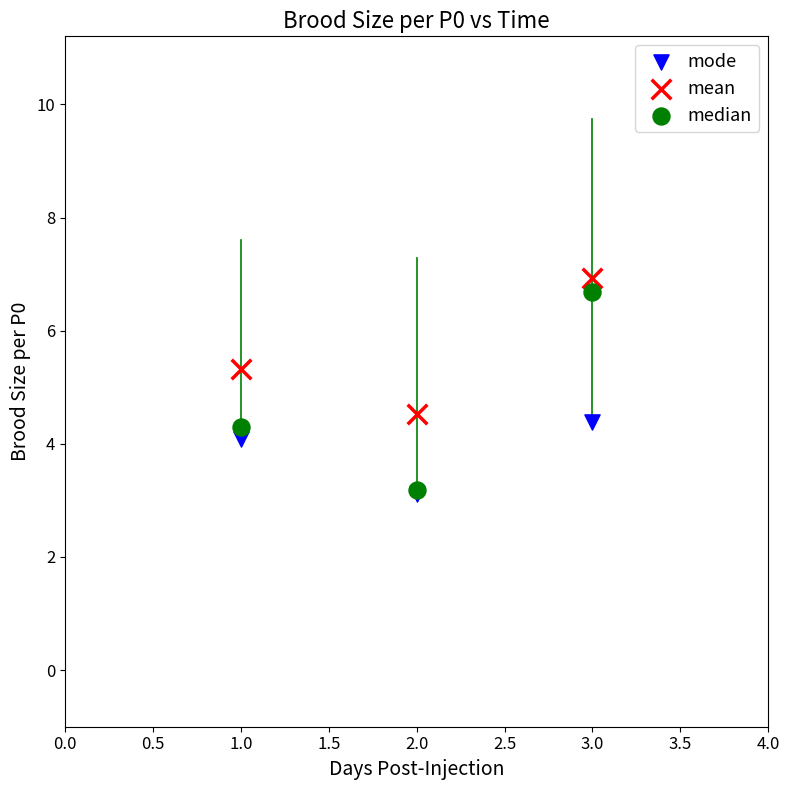

Across all series, what Y value is closest to 5?

5.3